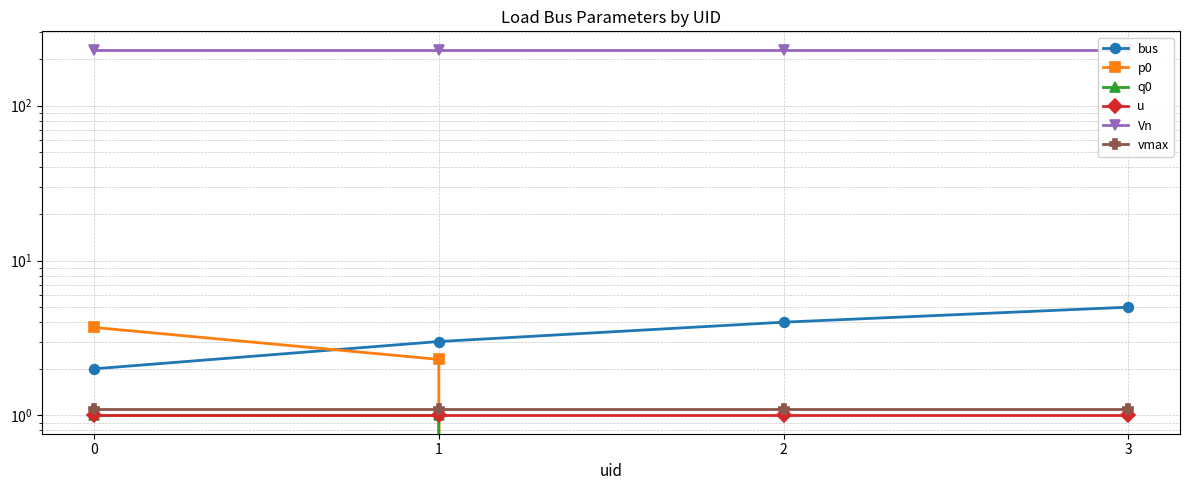

How many values in the p0 series are below 2?

2